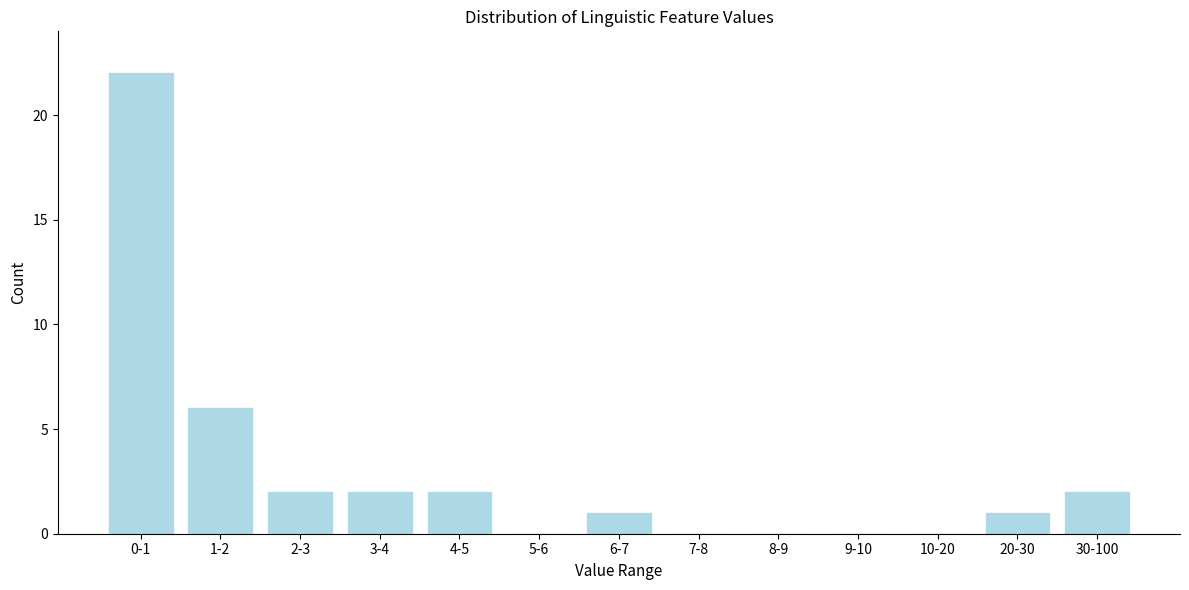

Reading right to left, extract all data points from this chart.

30-100=2	20-30=1	10-20=0	9-10=0	8-9=0	7-8=0	6-7=1	5-6=0	4-5=2	3-4=2	2-3=2	1-2=6	0-1=22